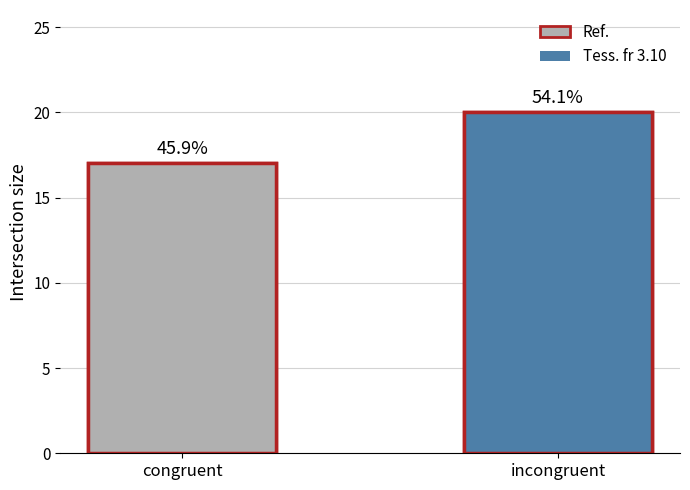

What is the change in value from congruent to incongruent?

+3